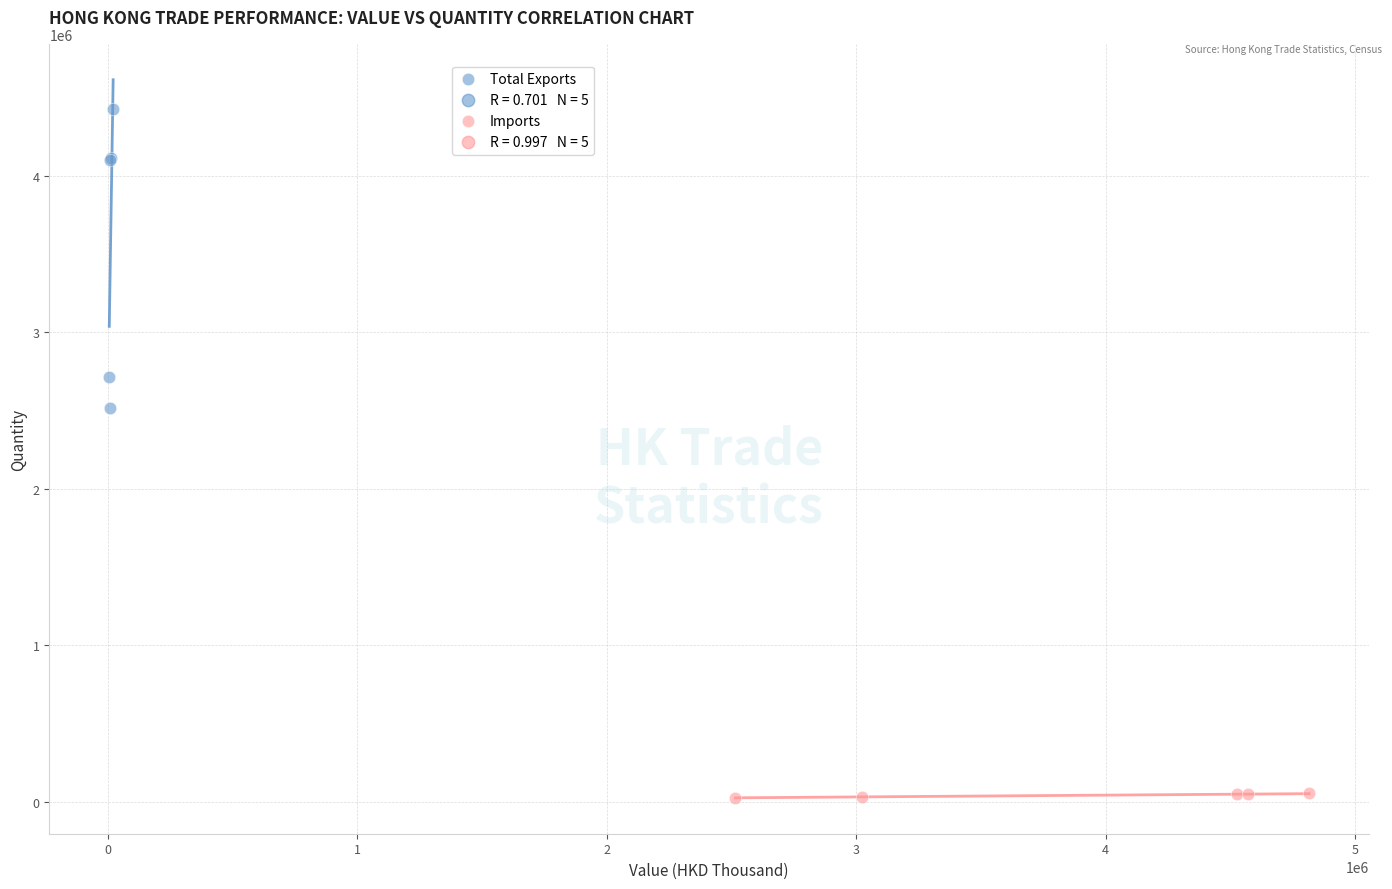

Which series has the largest Y range (max minus min)?

Total Exports